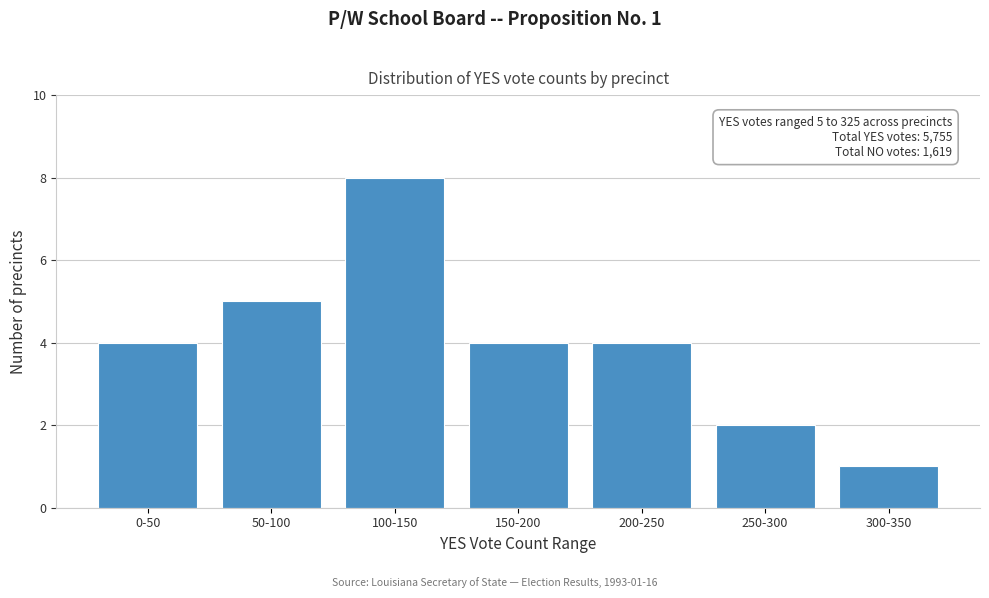

Reading left to right, transcribe all the data shown in this chart.

4	5	8	4	4	2	1